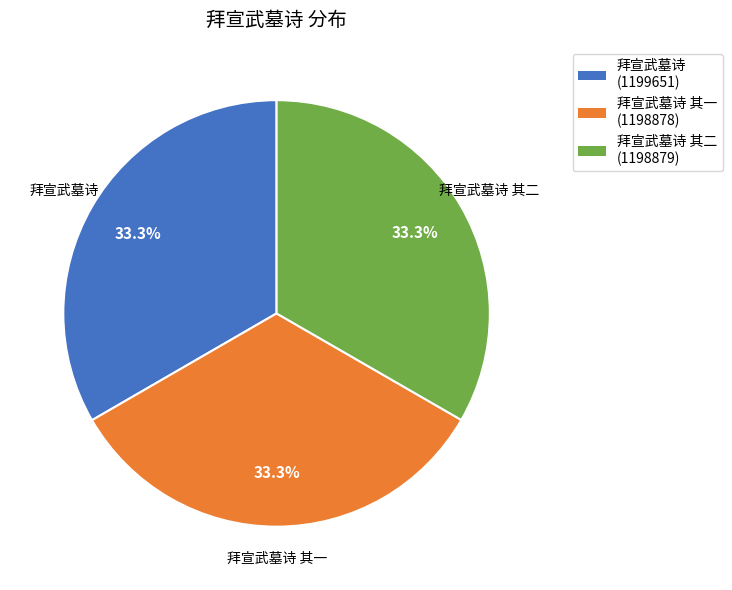

Is there a majority slice in this chart?

No